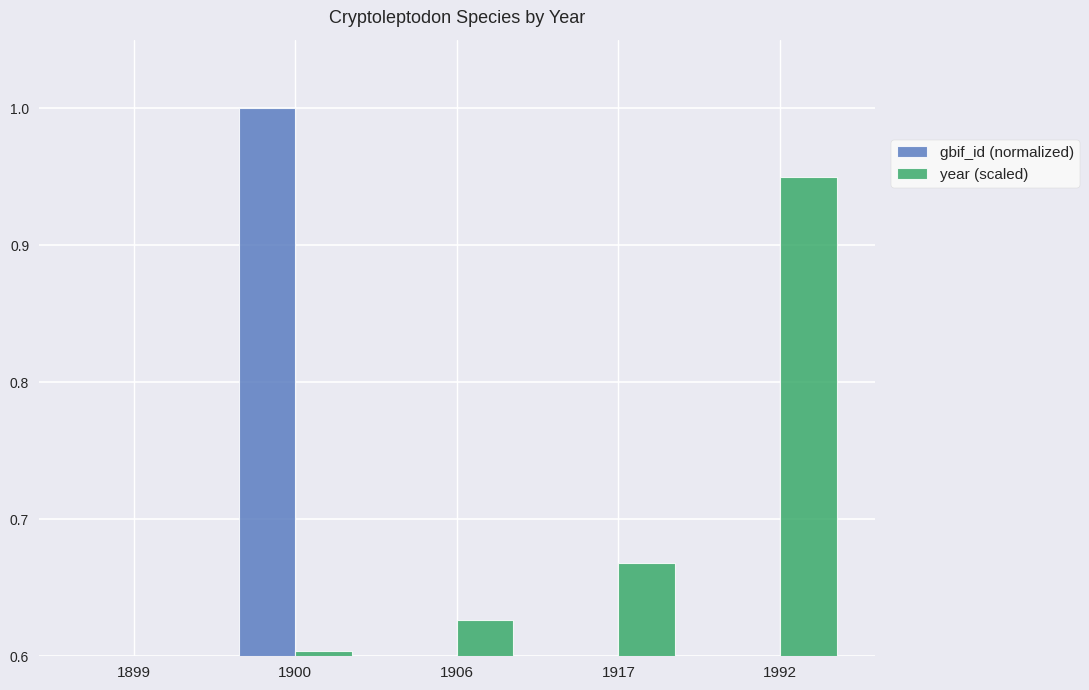

What is the greatest value displayed?

1.0